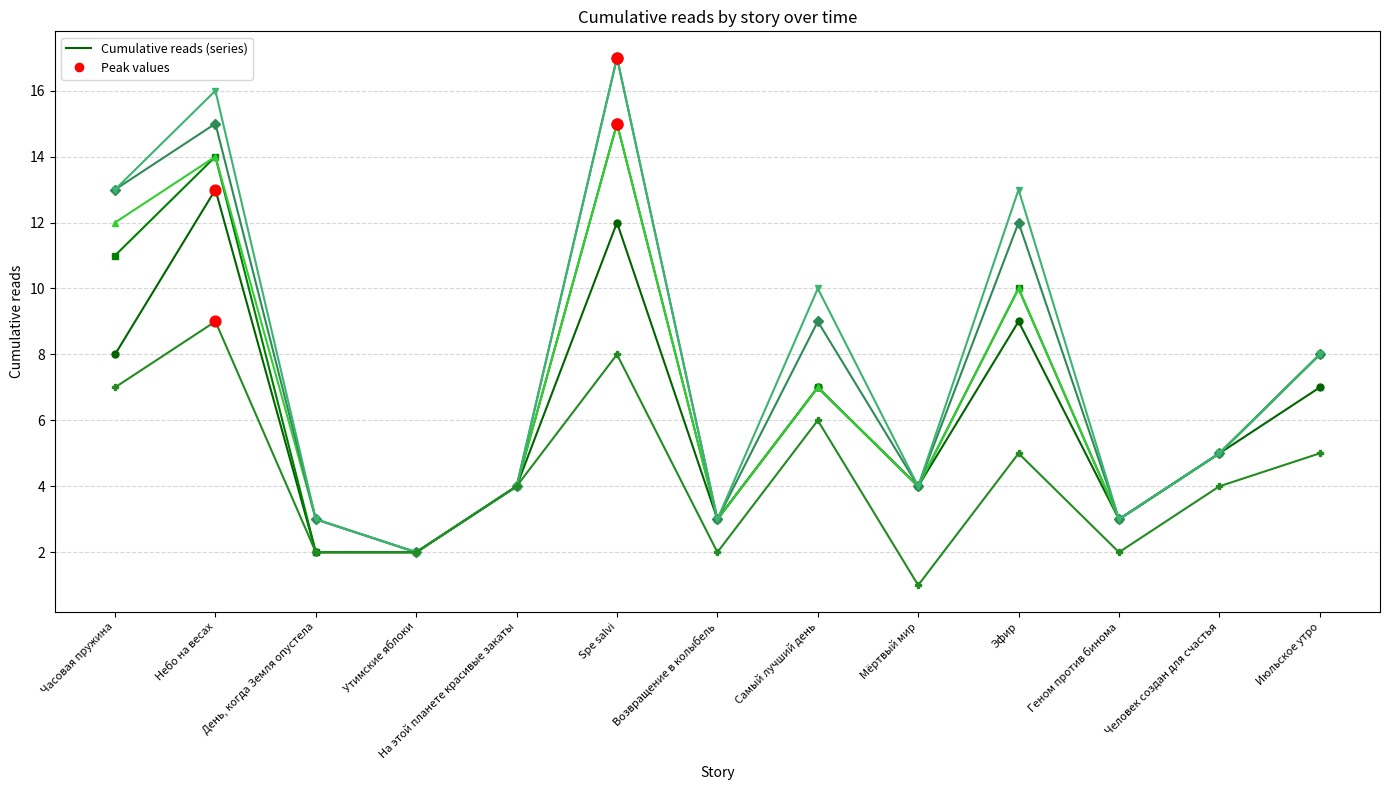

What is the total value across all series at День, когда Земля опустела?

15